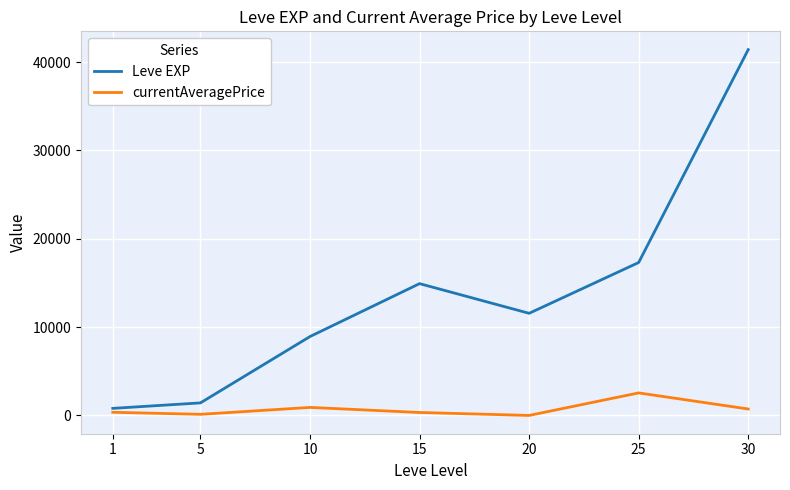

The currentAveragePrice series shows 4247.4 at 25. True or false?

False